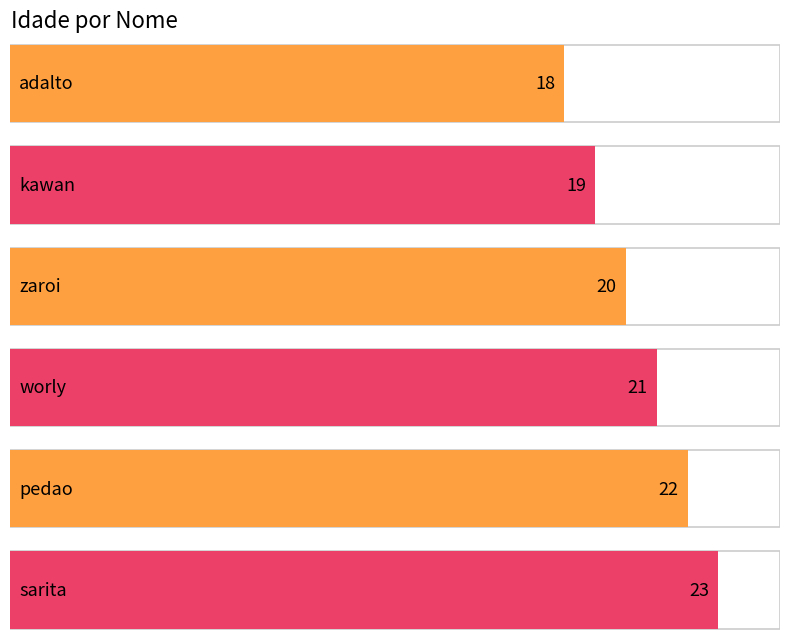

The chart shows a value of 15 at pedao. True or false?

False